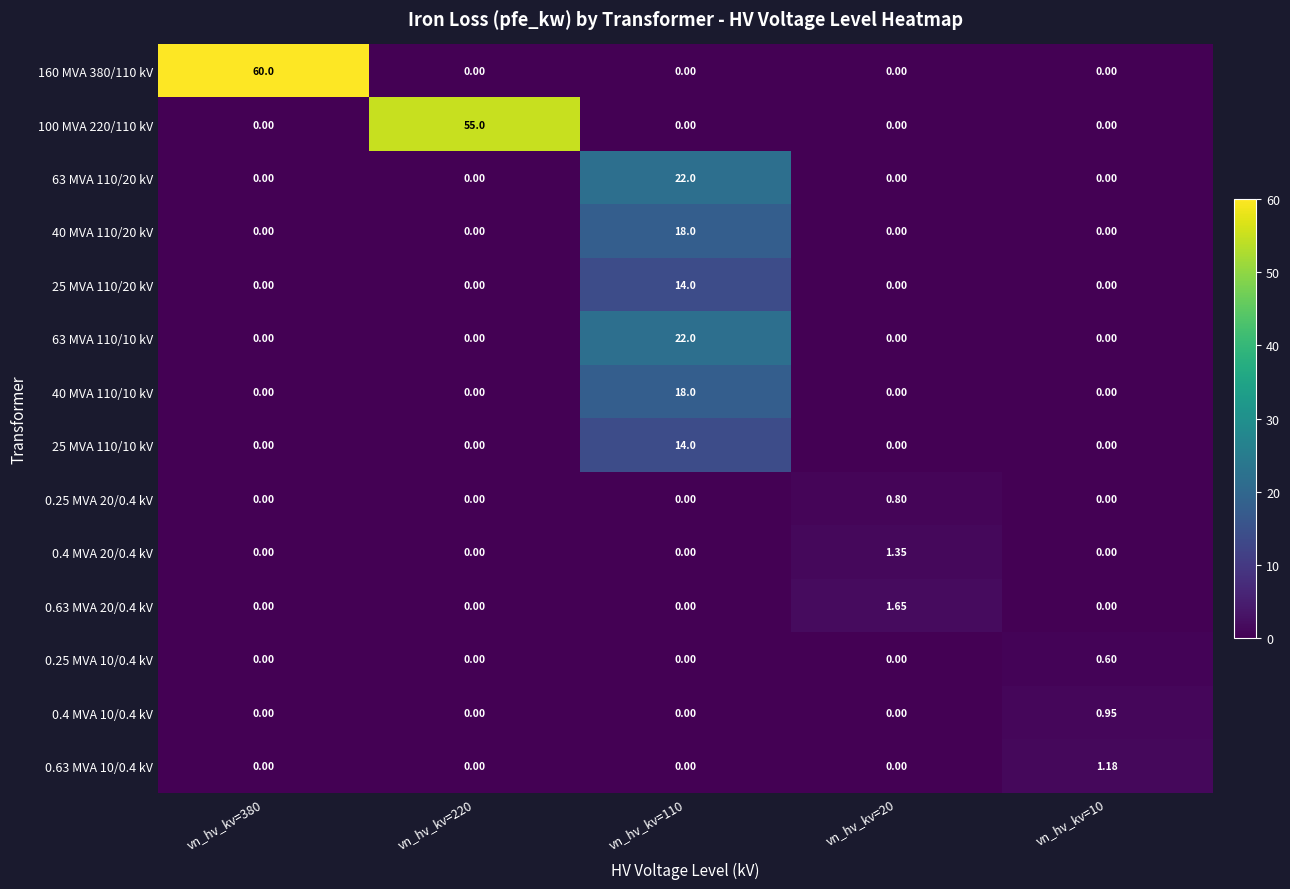

How many data points in 63 MVA 110/10 kV are above 0?

1